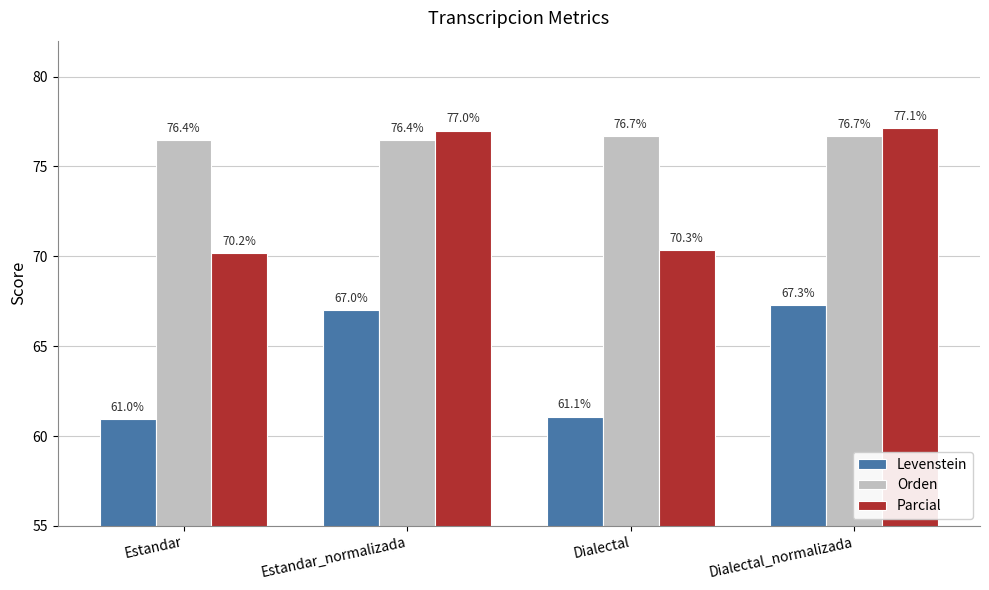

What is the label of the 2nd bar from the right?

Dialectal